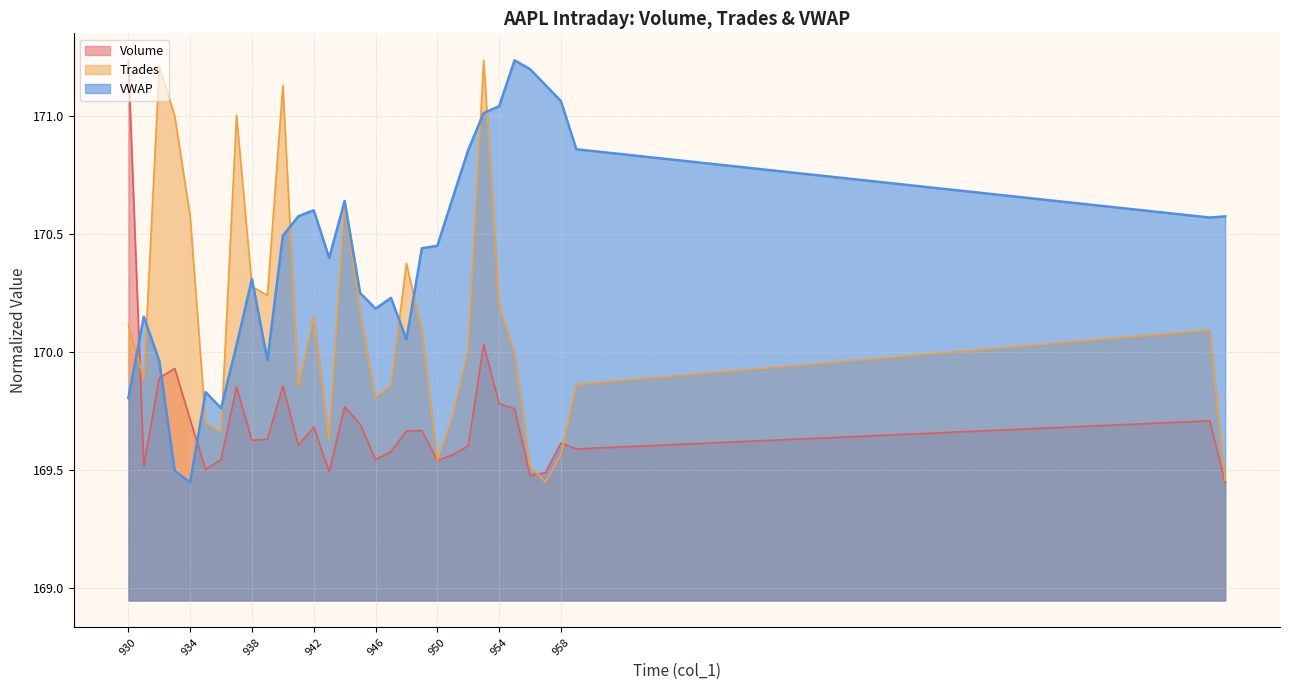

Does the chart have visible grid lines?

Yes